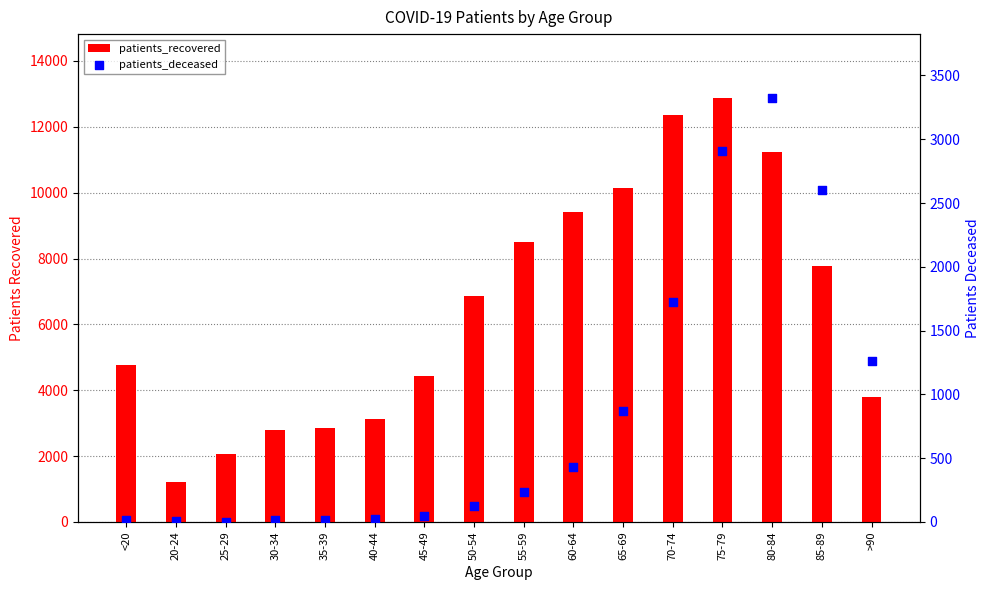

What is the total value across all series at 60-64?

9841